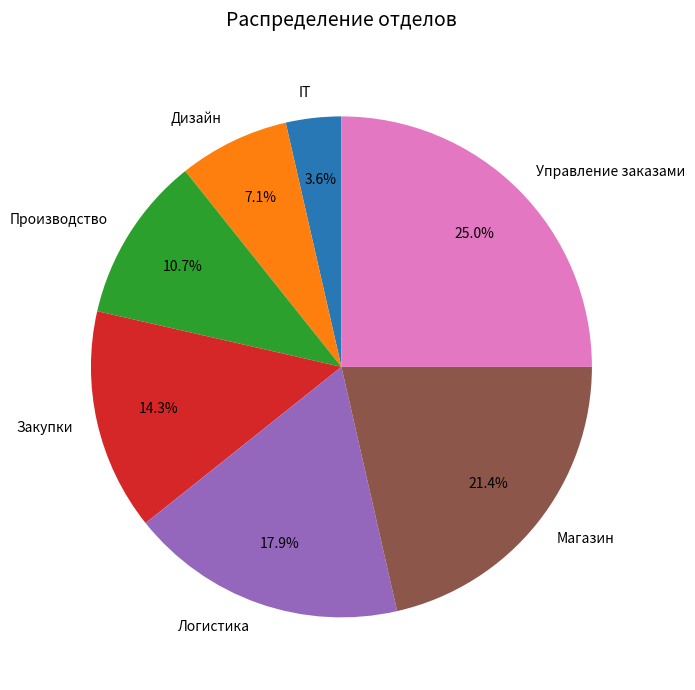

To the nearest percent, what portion does Закупки represent?

14%